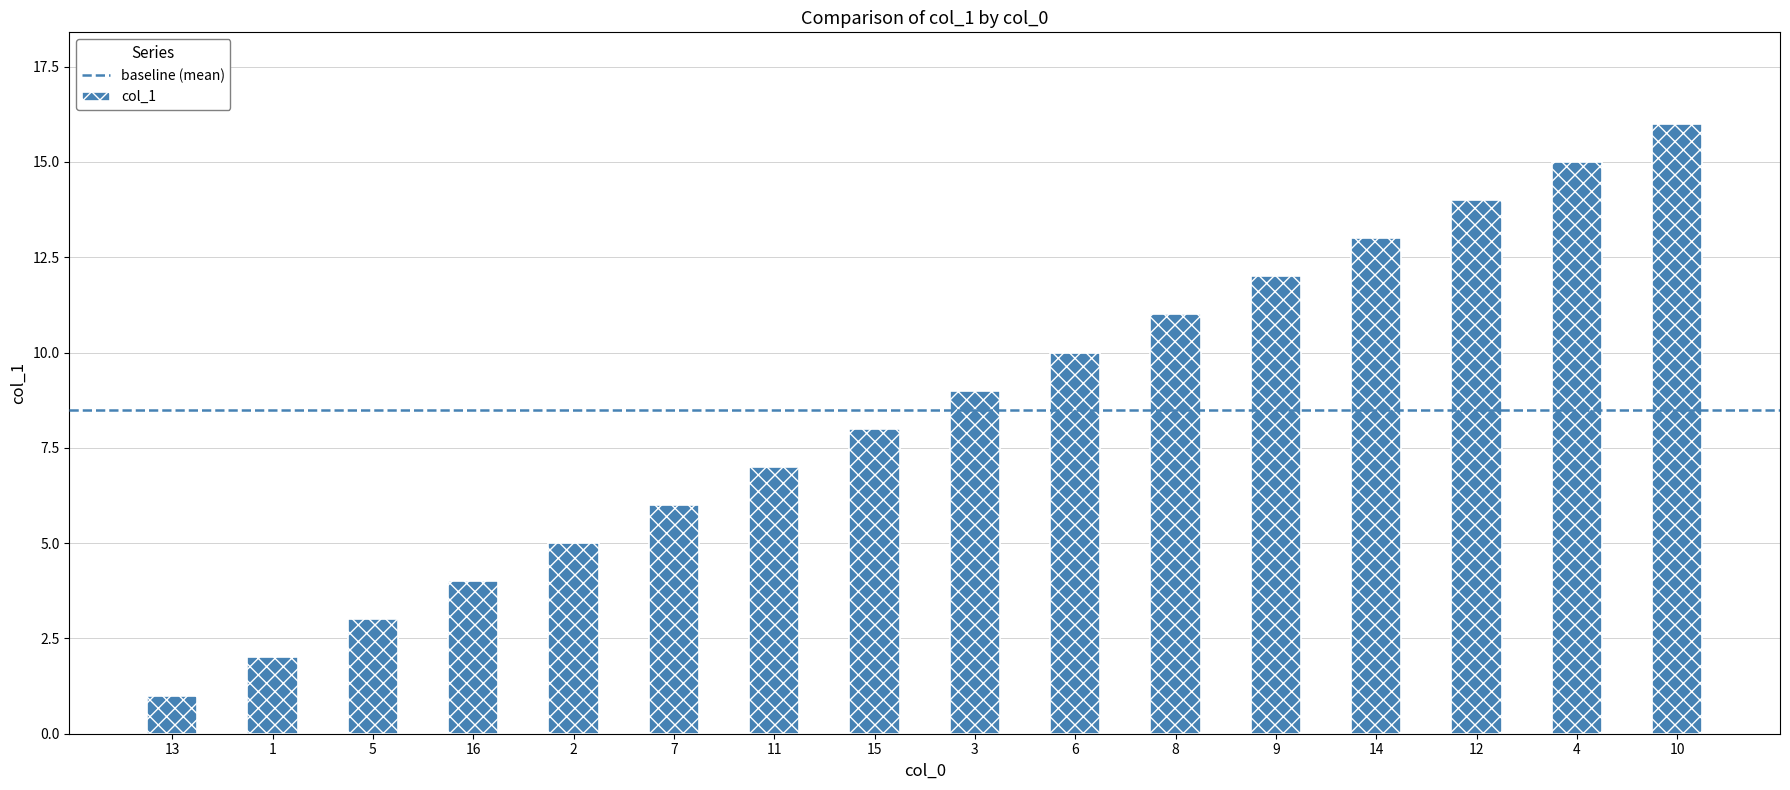

Is it true that the value at 16 is 5?

False